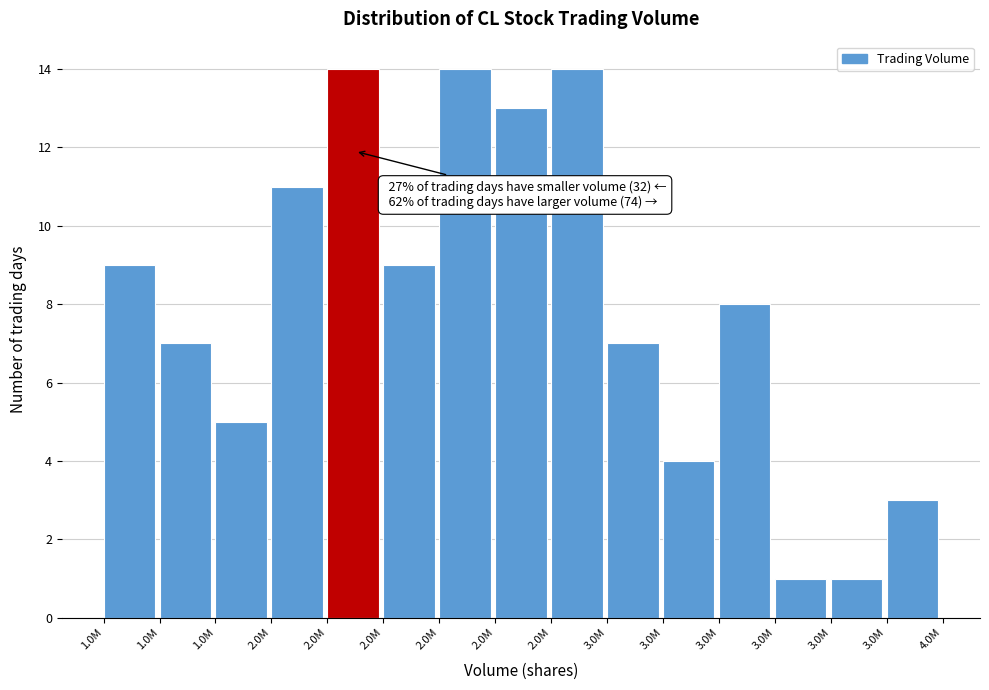

How many bars are there in total?

15